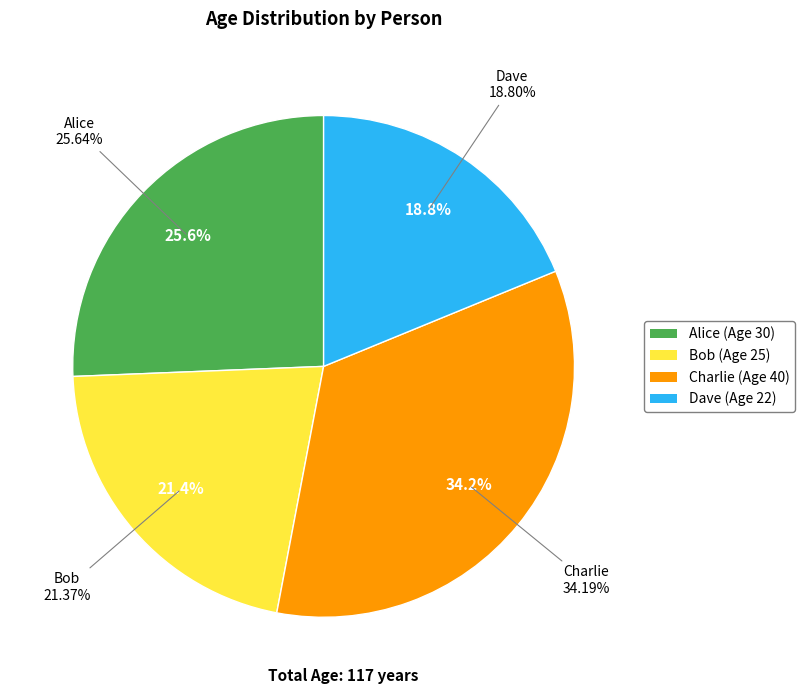

Combined, what portion of the pie is Charlie (40) and Dave (22)?

53.0%